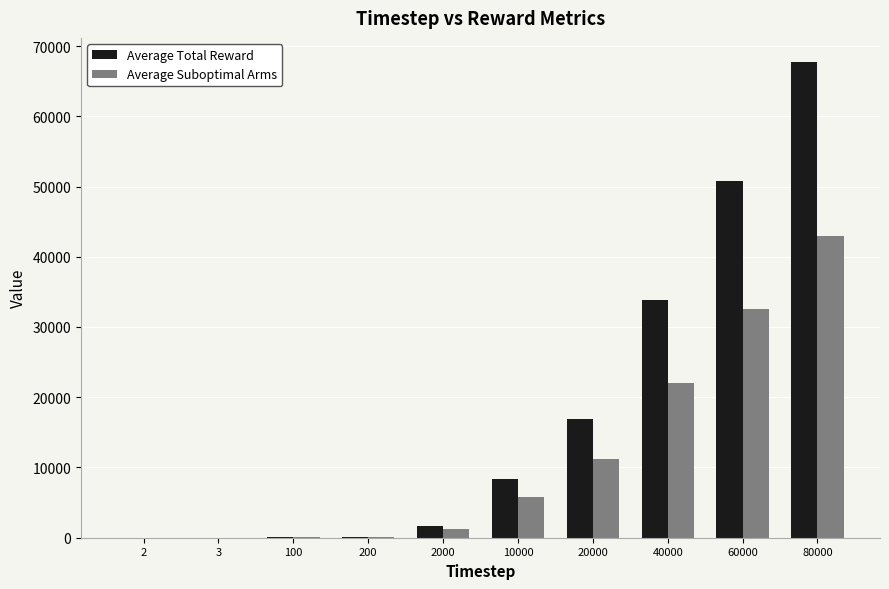

Between 100 and 40000, which series saw the biggest shift?

Average Total Reward